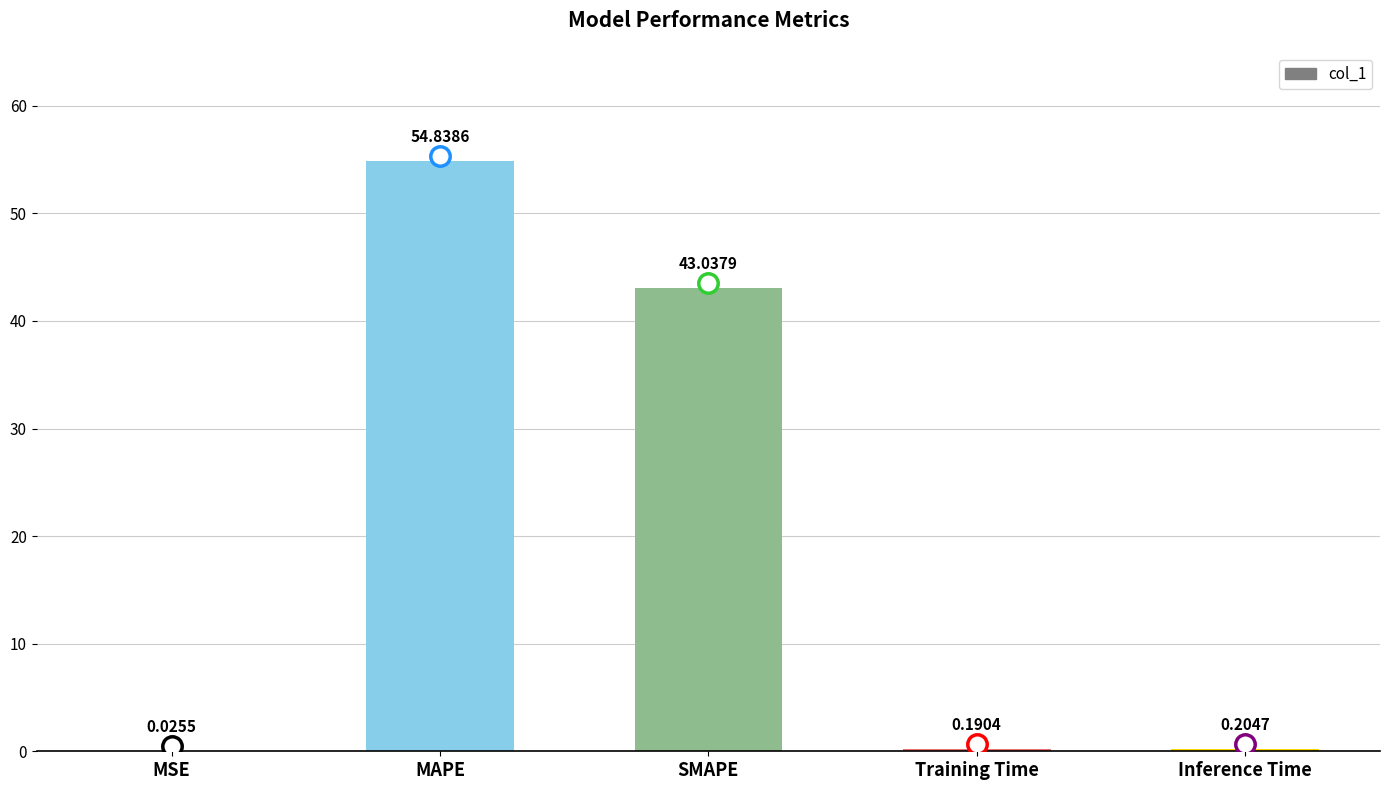

What is the maximum value shown in the chart?

54.8